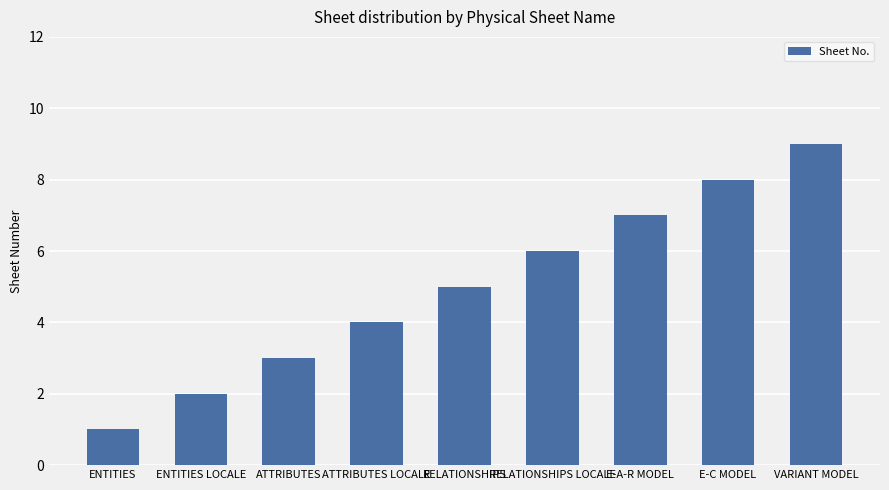

What is the sum of all values?

45